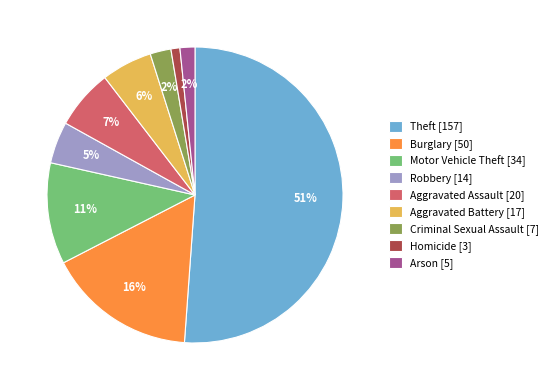

What percentage is the Homicide slice, to the nearest percent?

1%